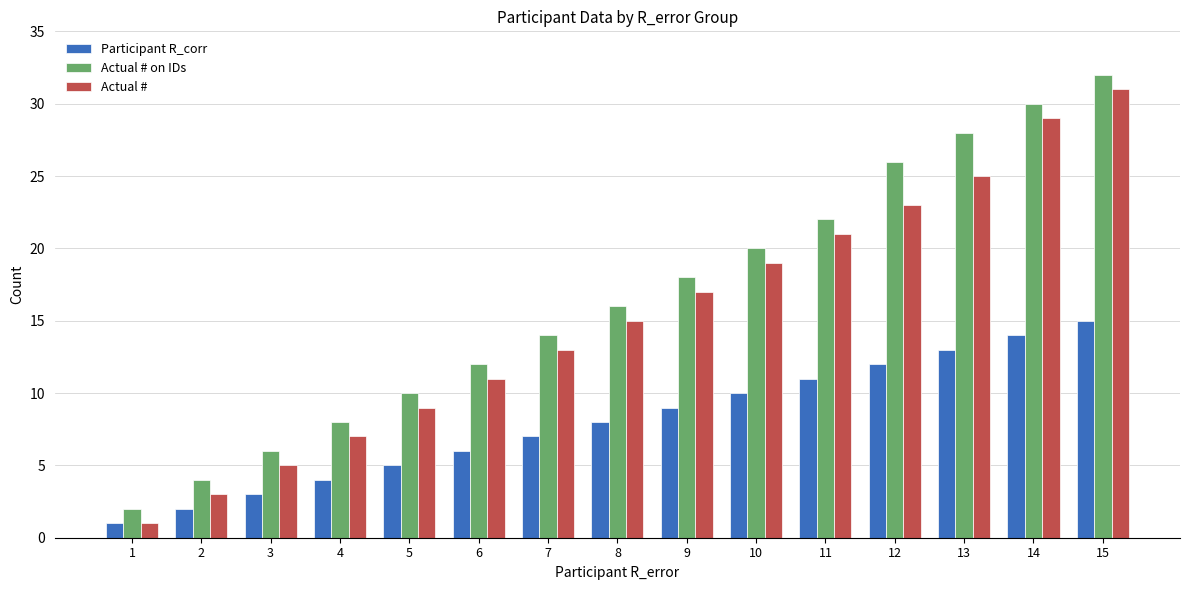

How many values in the Participant R_corr series are below 8?

7